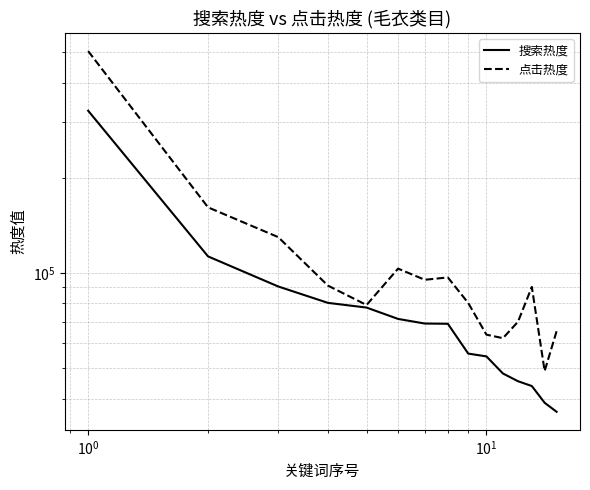

Is the value of 点击热度 at 14 greater than the value of 搜索热度 at 10?

Yes